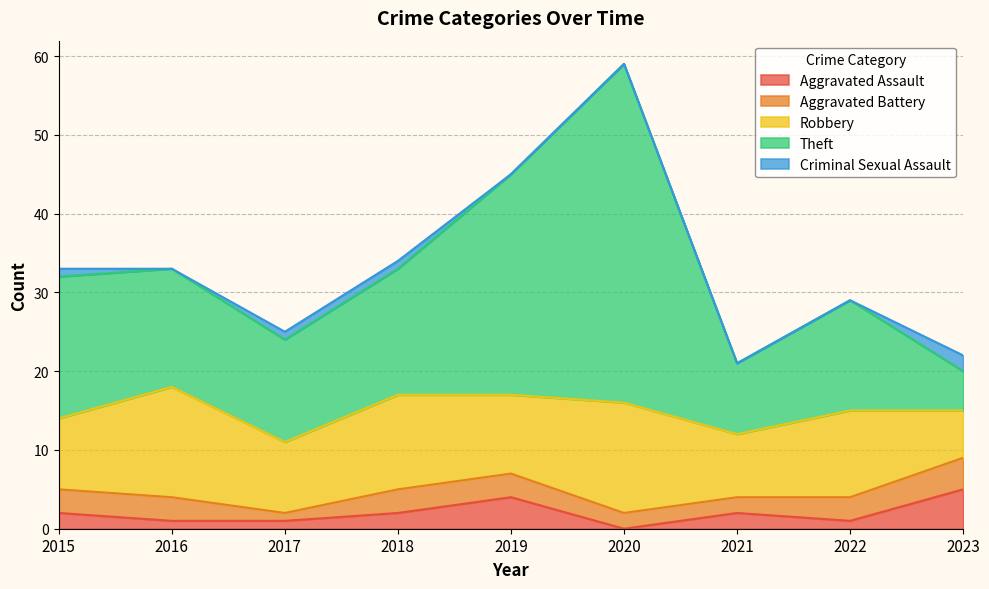

True or false: Robbery has more than 0 interior local peaks.

True